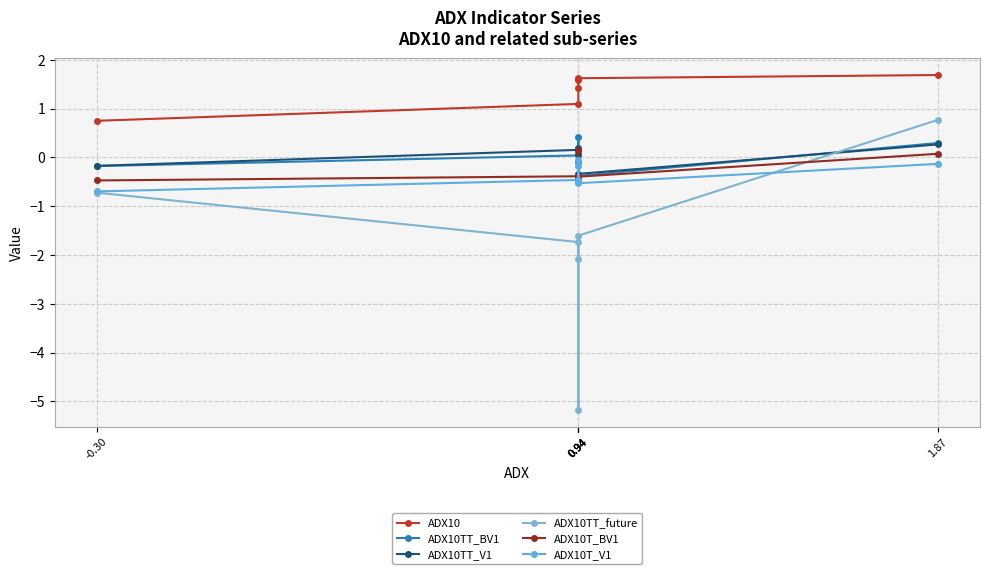

Where is the first local minimum for ADX10T_BV1?

0.94